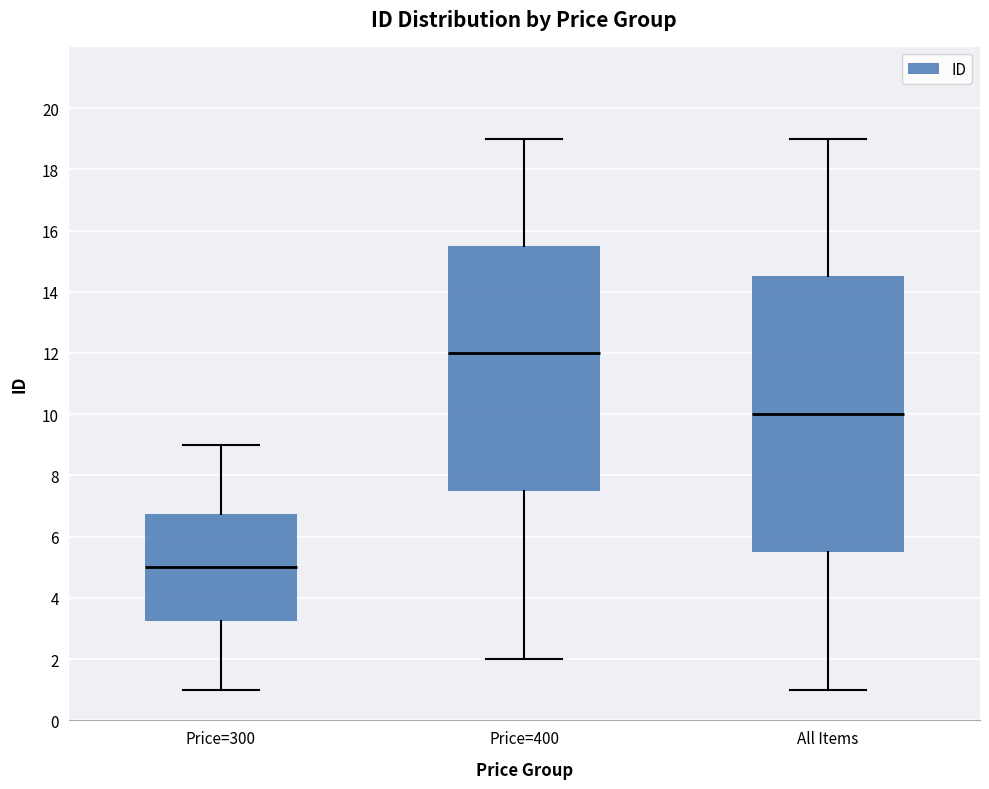

Which box has the lowest median line?

Price=300